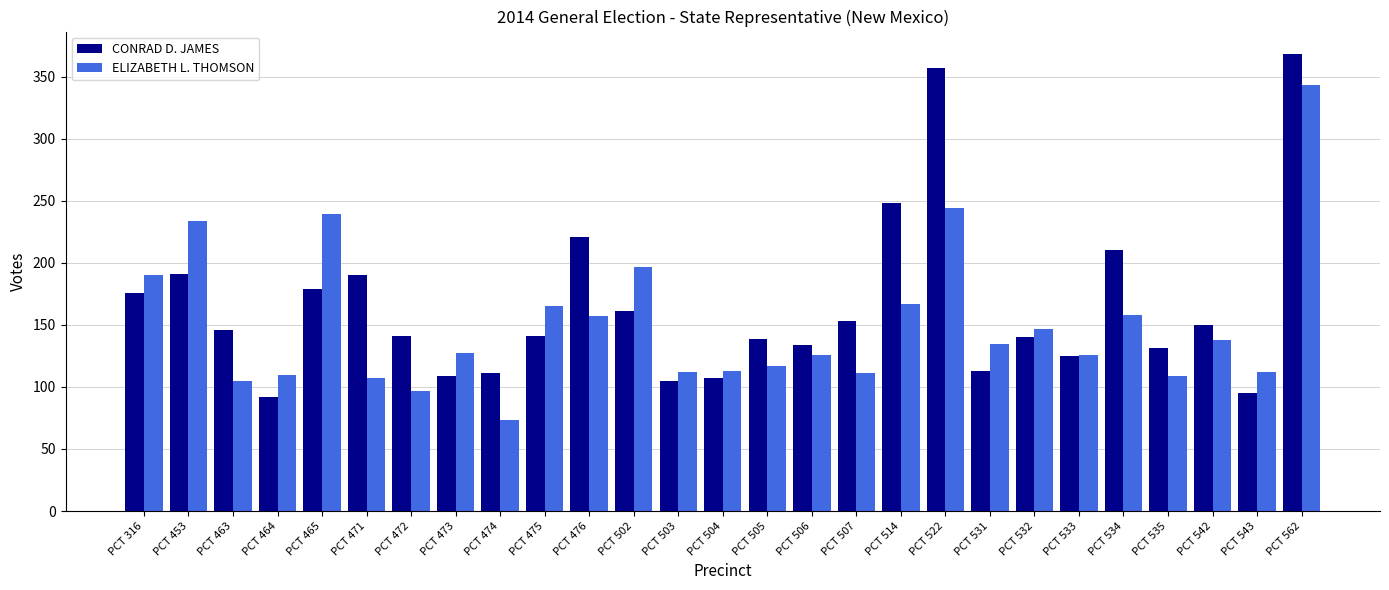

At which category does the chart reach its peak across all series?

PCT 562